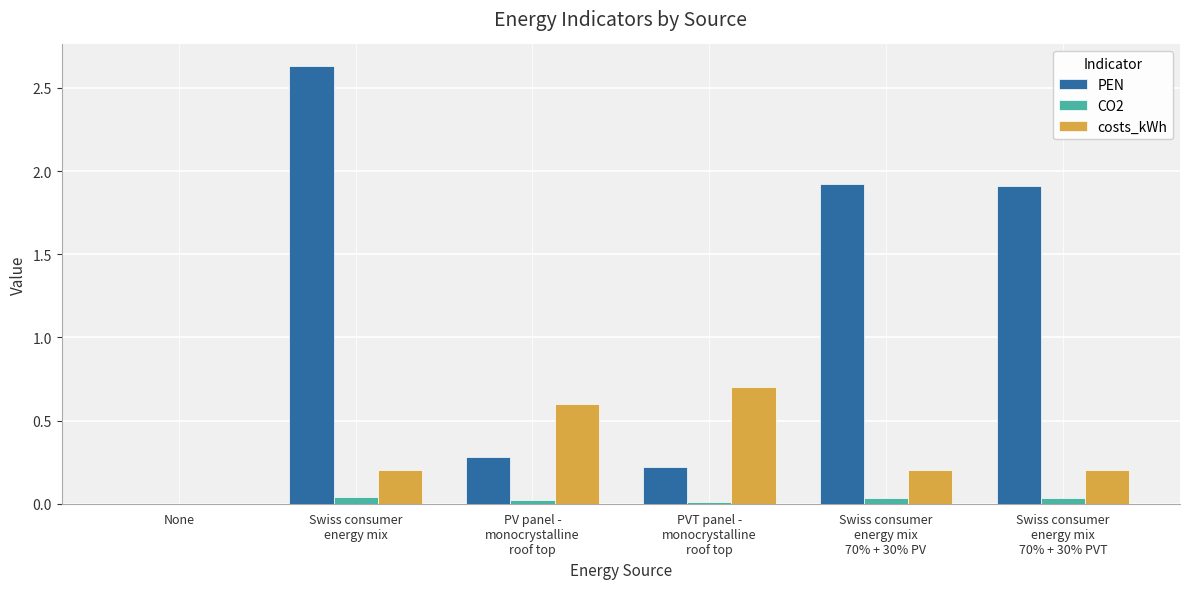

How many series are shown in this chart?

3